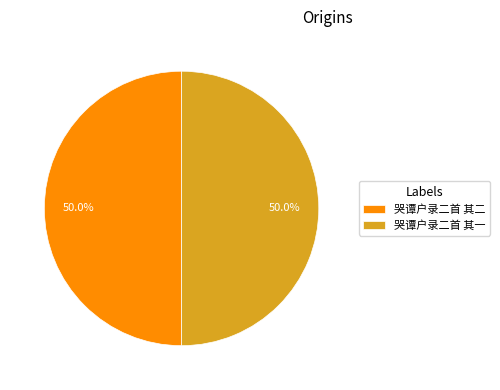

Do 哭谭户录二首 其二 and 哭谭户录二首 其一 together represent more than half of the pie?

Yes